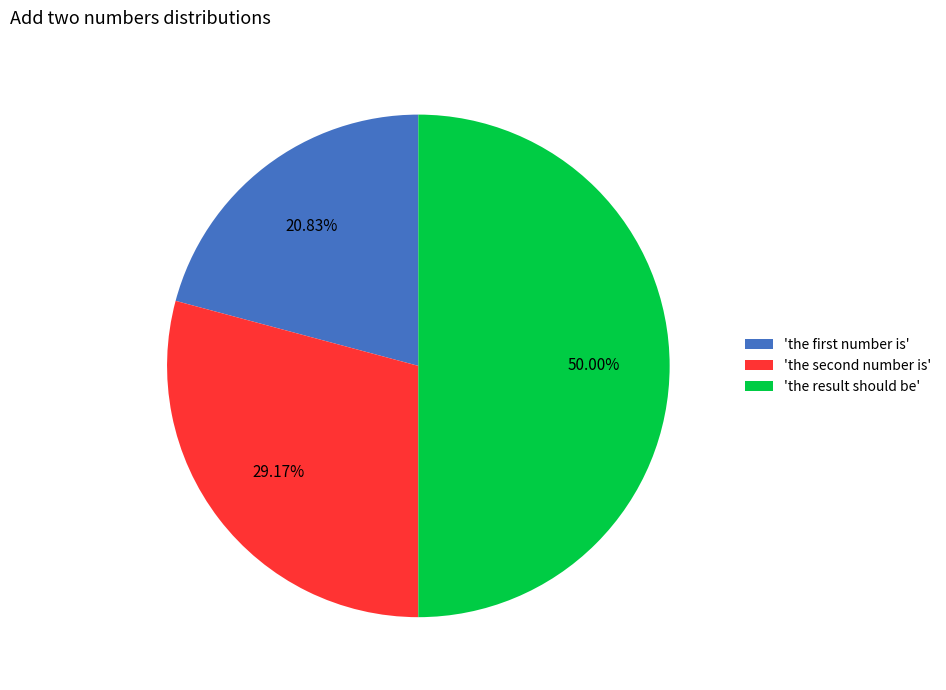

Rank the categories by value from highest to lowest.

'the result should be', 'the second number is', 'the first number is'